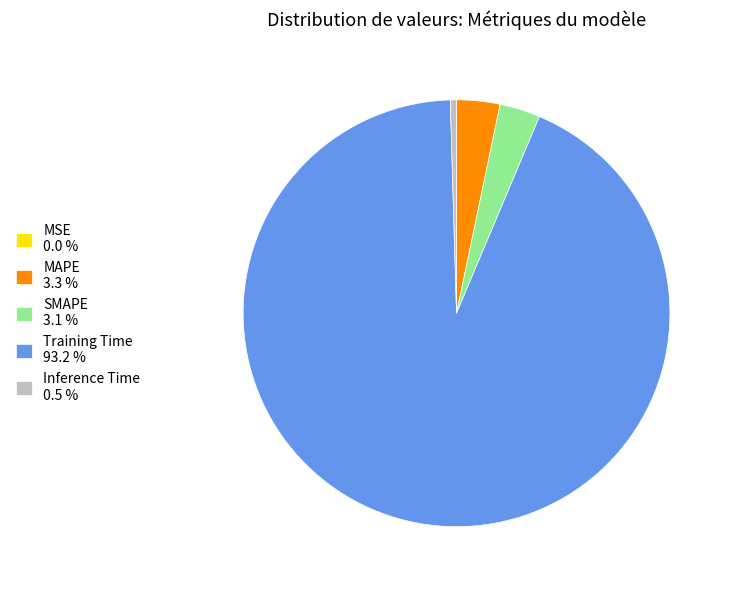

Is Inference Time 0.5 % the majority of the pie?

No